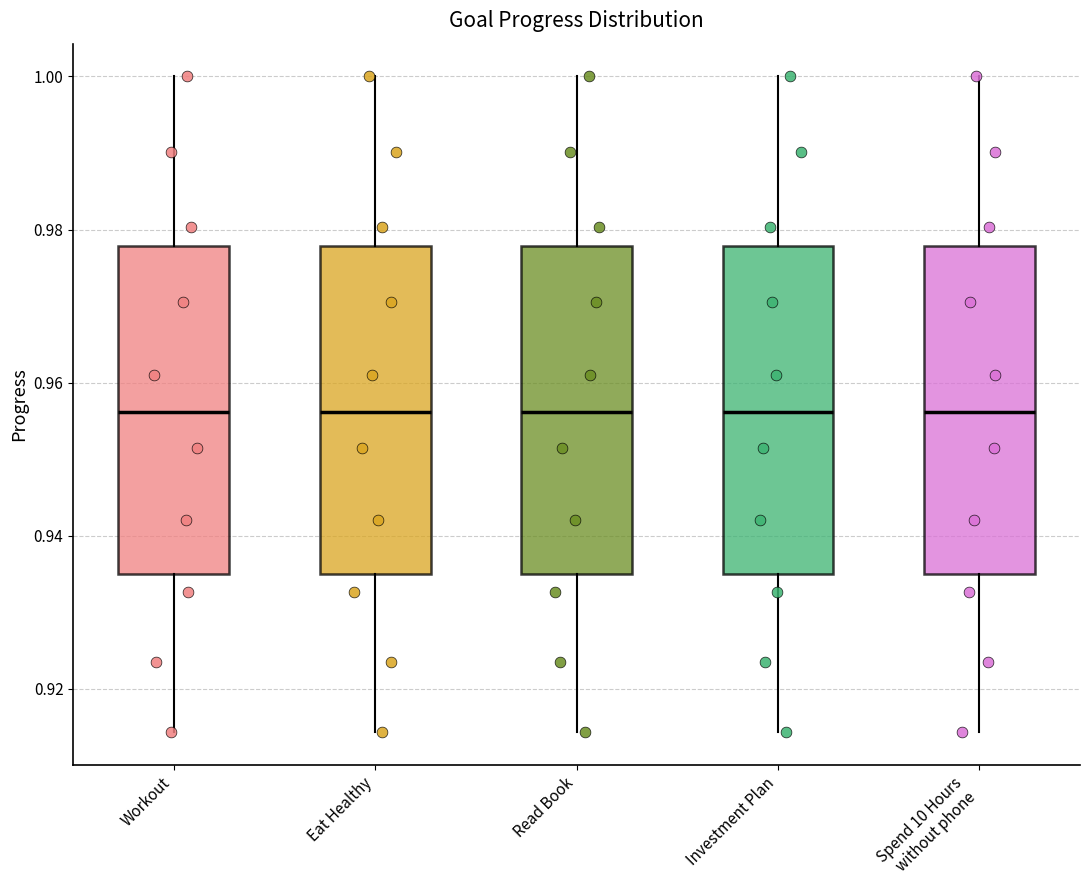

Where is the lower edge of the box for Workout on the y-axis? The values are not printed on the chart, so give them approximately, as read against the axis.

0.936